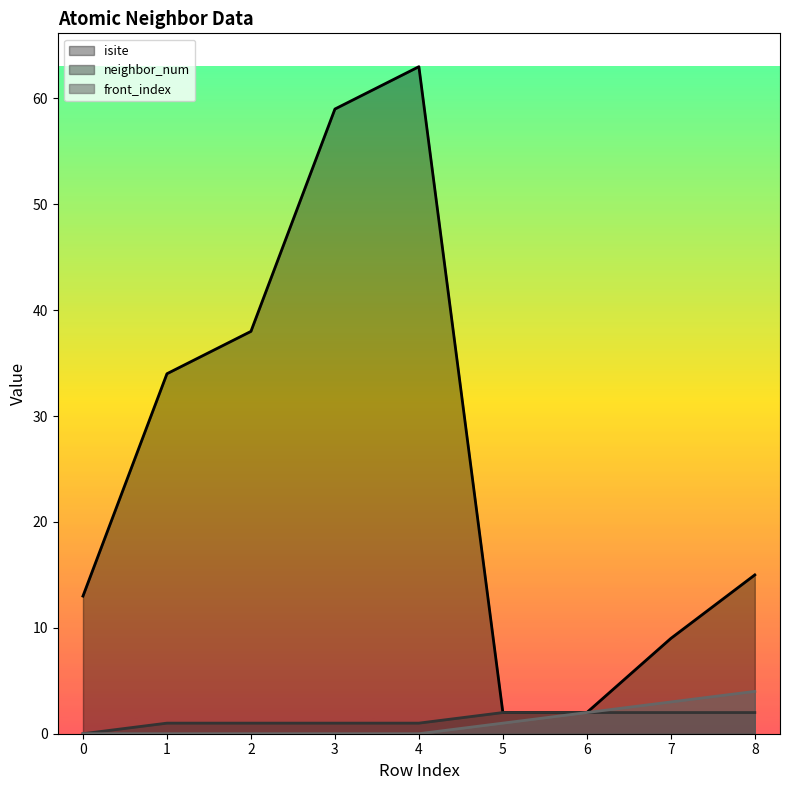

How many series are shown in this chart?

3